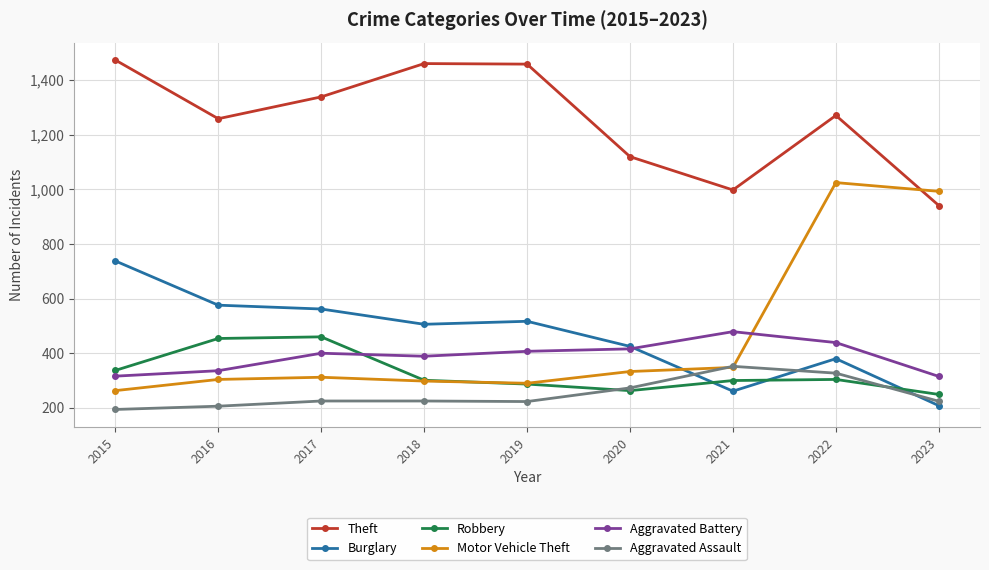

Rank the series at 2023 from highest to lowest value.

Motor Vehicle Theft, Theft, Aggravated Battery, Robbery, Aggravated Assault, Burglary